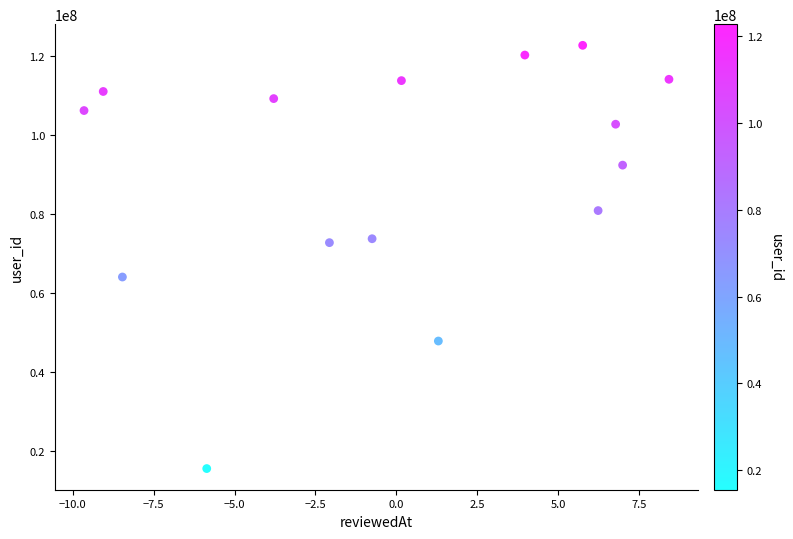

What is the range of Y values (max minus min)?

107247713